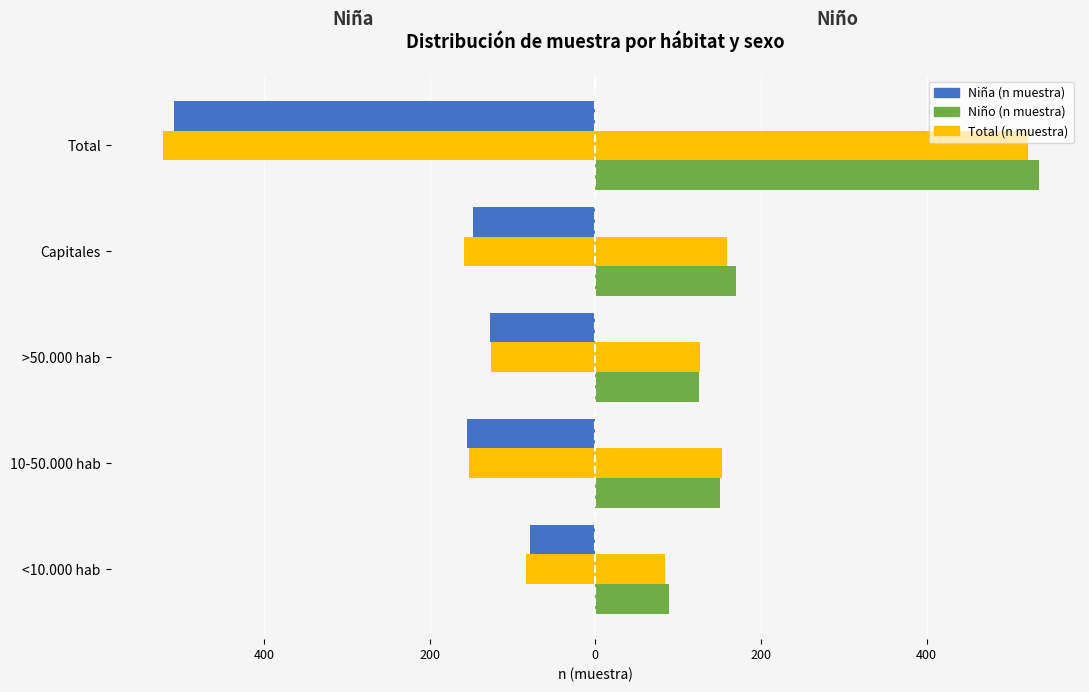

How many bars are there in each group?

3